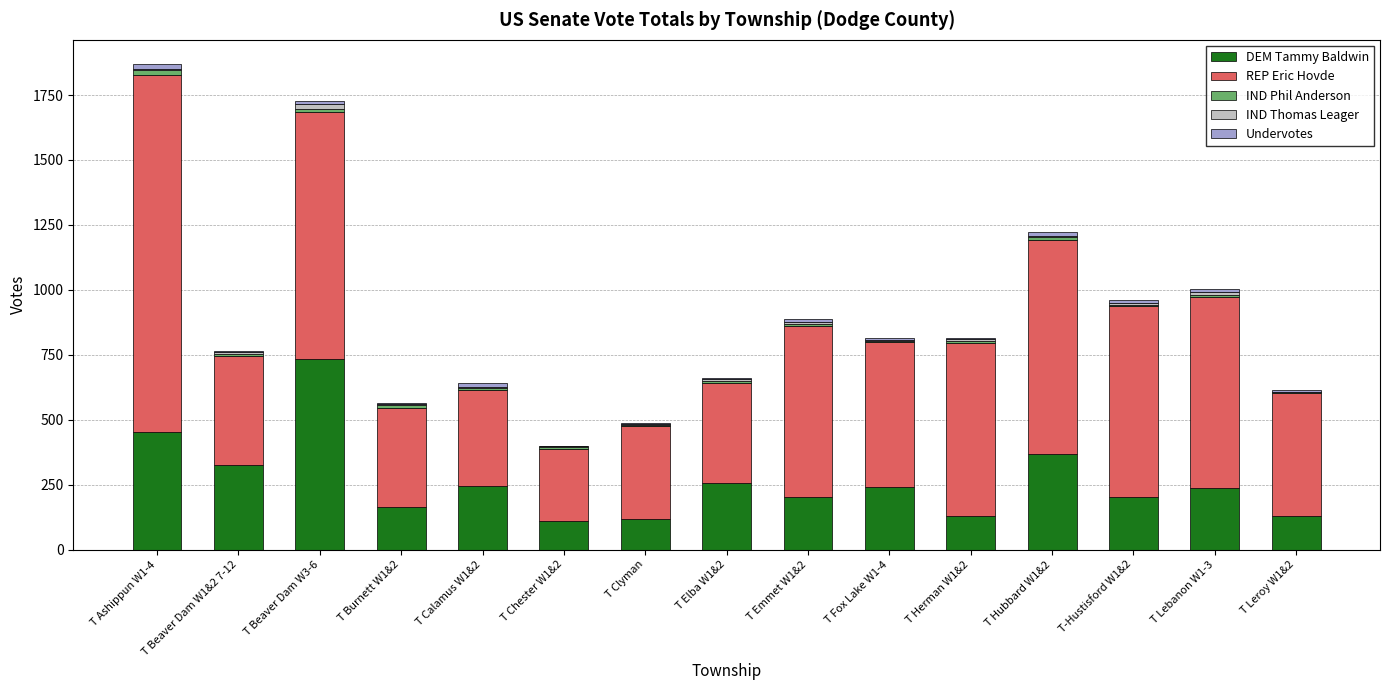

The value of DEM Tammy Baldwin at T Herman W1&2 is 130. True or false?

True